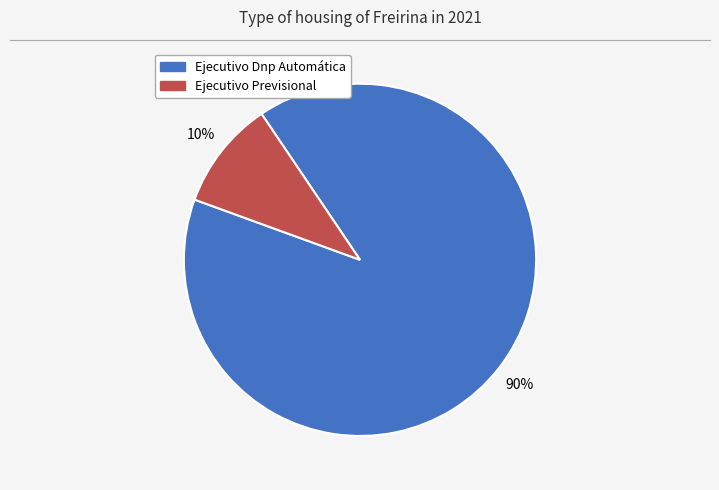

Count the number of slices in the pie.

2